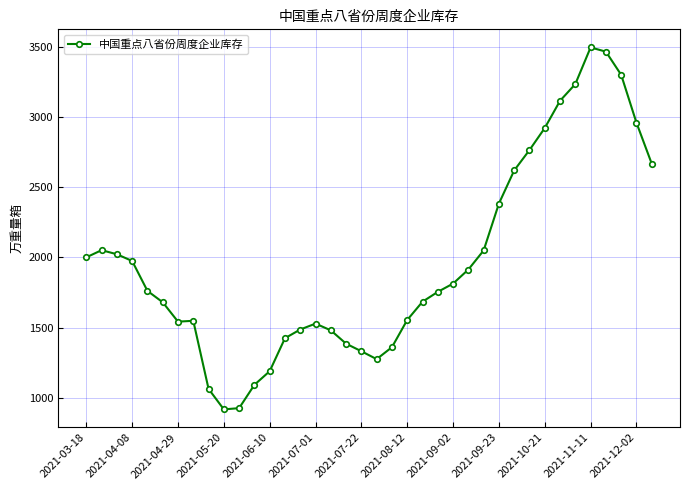

What is the value of the 38th point from the left?

2667